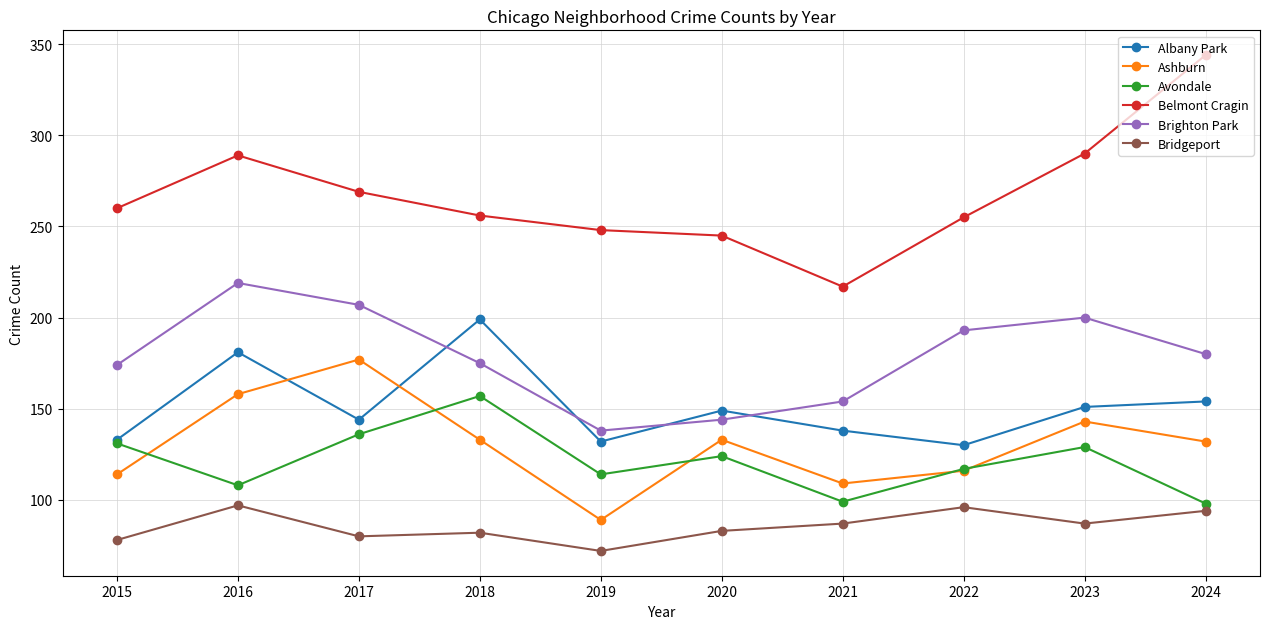

What is the difference between the highest and lowest values at 2020?

162